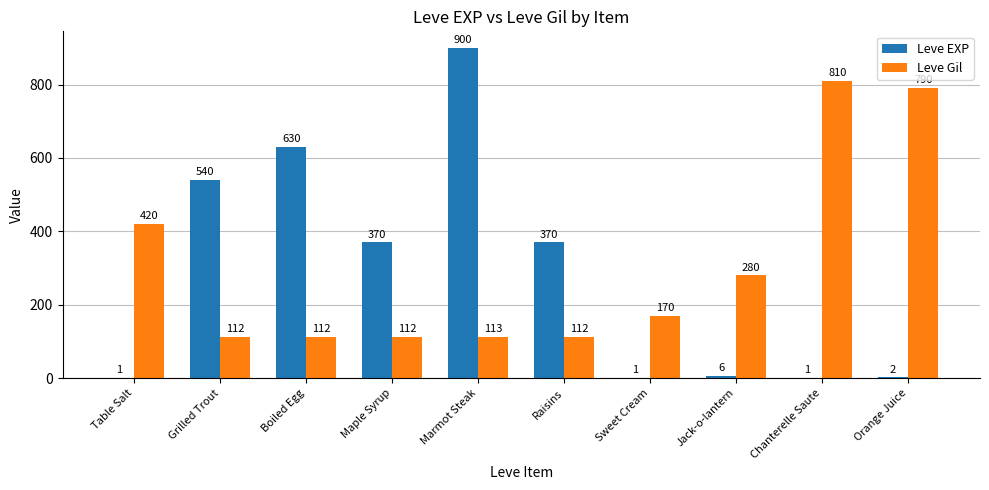

What is the spread (max minus min) of values at Chanterelle Saute?

809